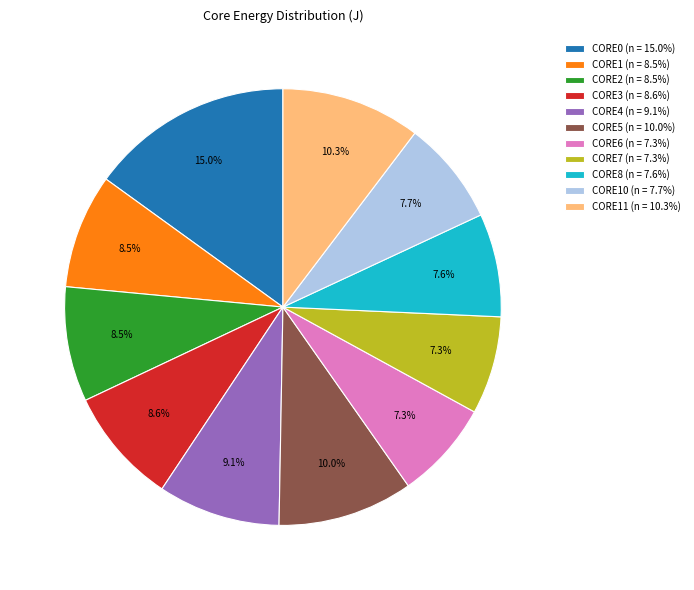

Is CORE8 (n = 7.6%) the majority of the pie?

No